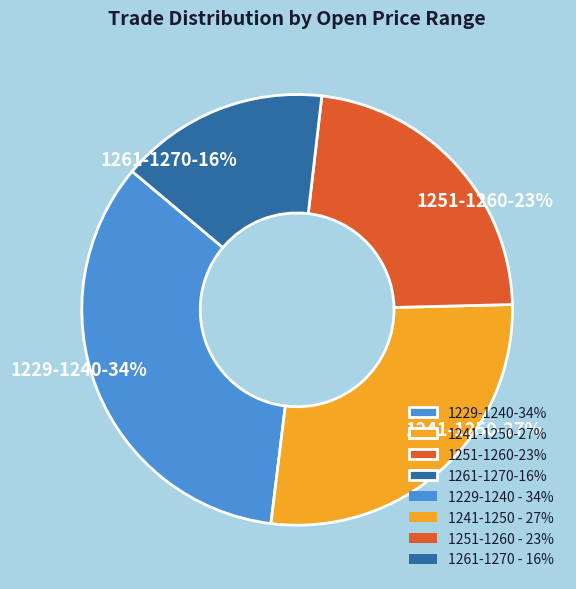

Rank the categories by value from highest to lowest.

1229-1240-34%, 1241-1250-27%, 1251-1260-23%, 1261-1270-16%